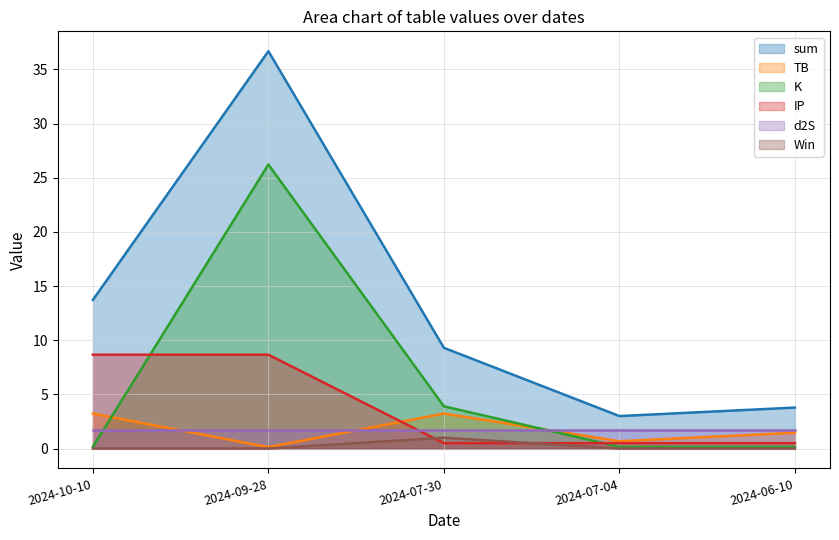

Does the chart display data point markers on the line(s)?

No